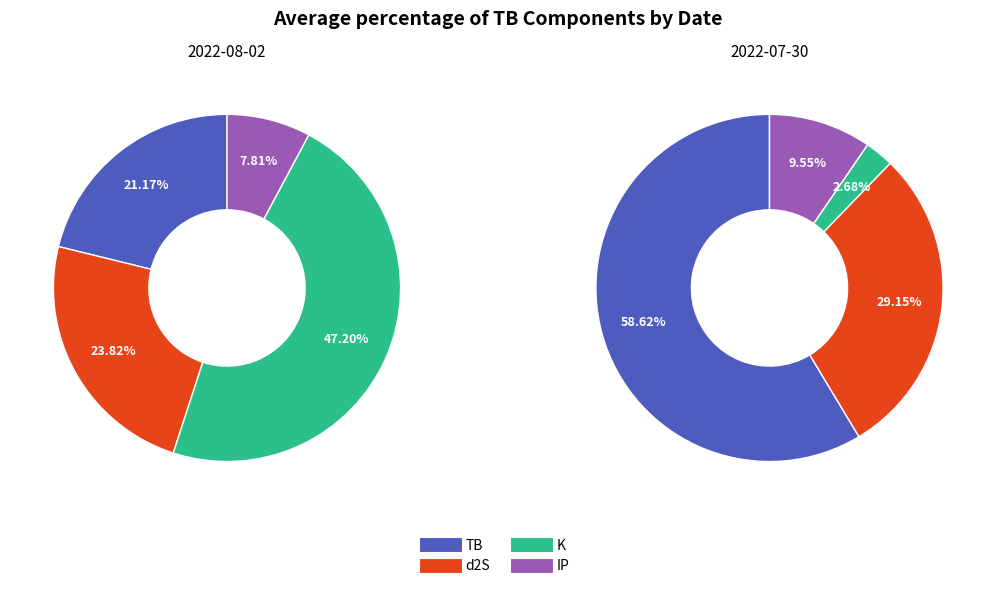

Between 2022-08-02 and 2022-07-30, which is larger?

2022-07-30